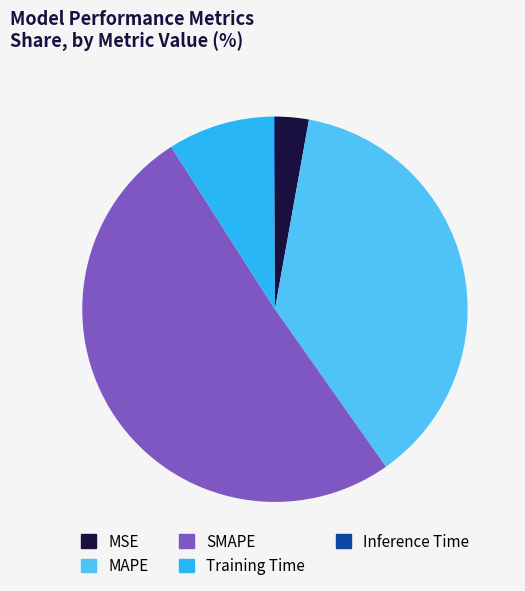

What is the majority slice?

SMAPE